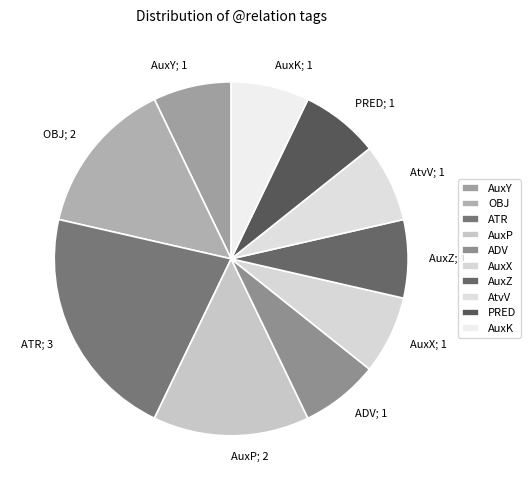

Is PRED the majority of the pie?

No